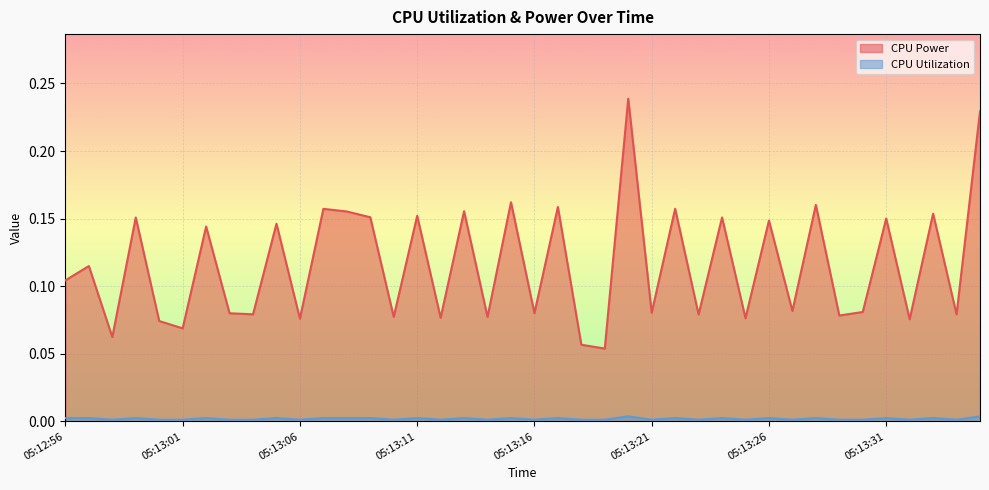

What is the difference between the maximum and minimum values in the CPU Power series?

0.2